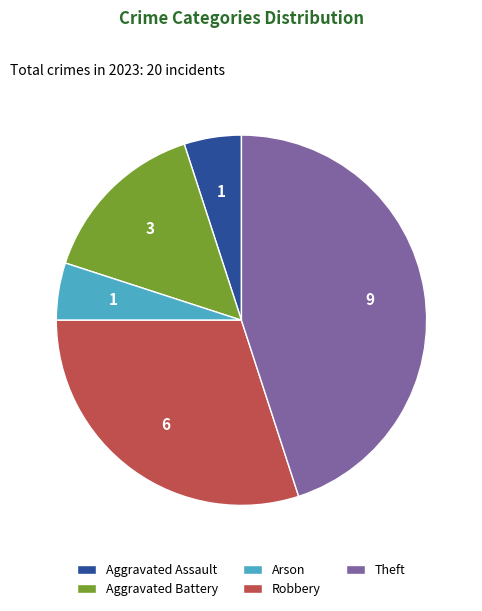

Is there any slice that represents more than half of the pie?

No